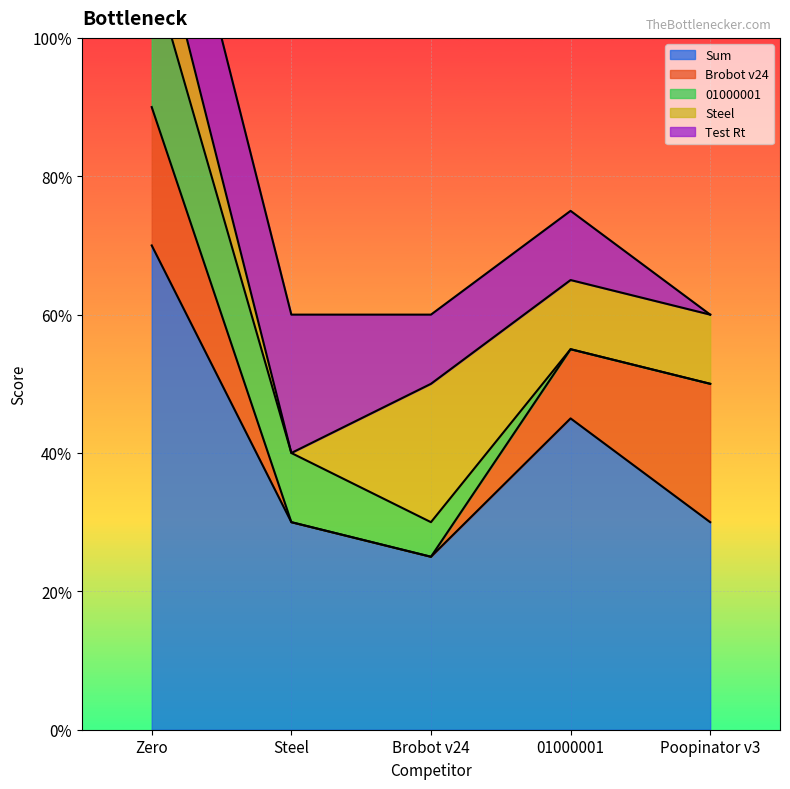

True or false: Brobot v24 has a value of 1.1 at Zero.

False